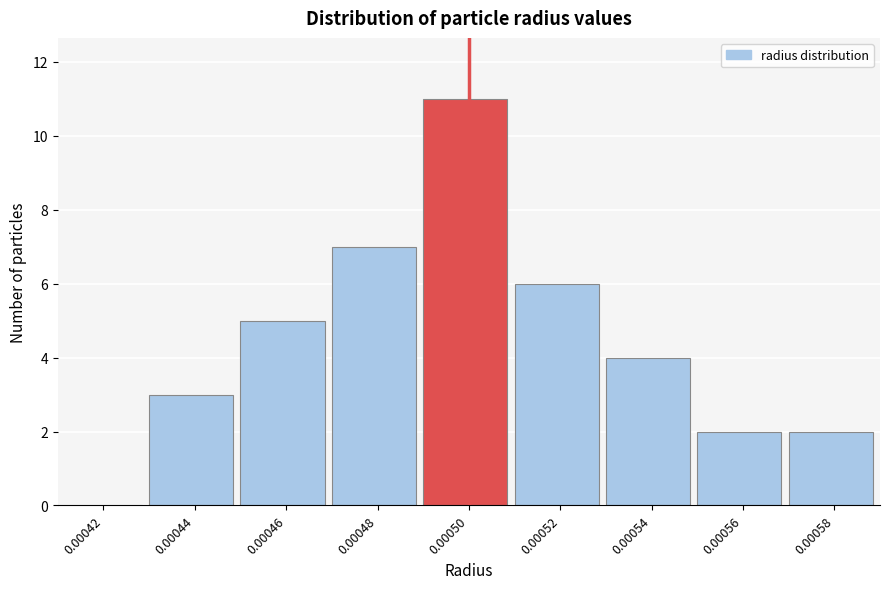

Reading left to right, extract all data points from this chart.

0.00042=0	0.00044=3	0.00046=5	0.00048=7	0.00050=11	0.00052=6	0.00054=4	0.00056=2	0.00058=2